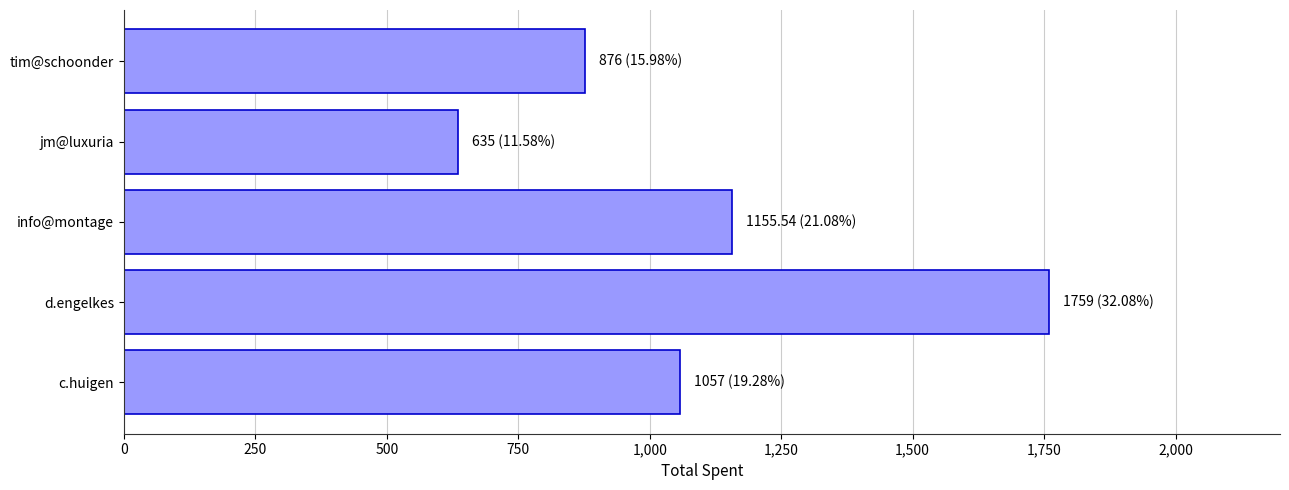

Reading bottom to top, list all the values displayed in this chart.

c.huigen=1057.0	d.engelkes=1759.0	info@montage=1155.5	jm@luxuria=635.0	tim@schoonder=876.0